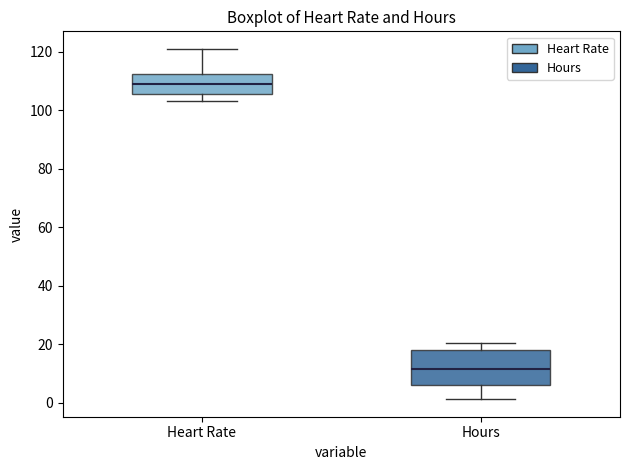

Which box is the tallest, from its lower edge to its upper edge?

Hours